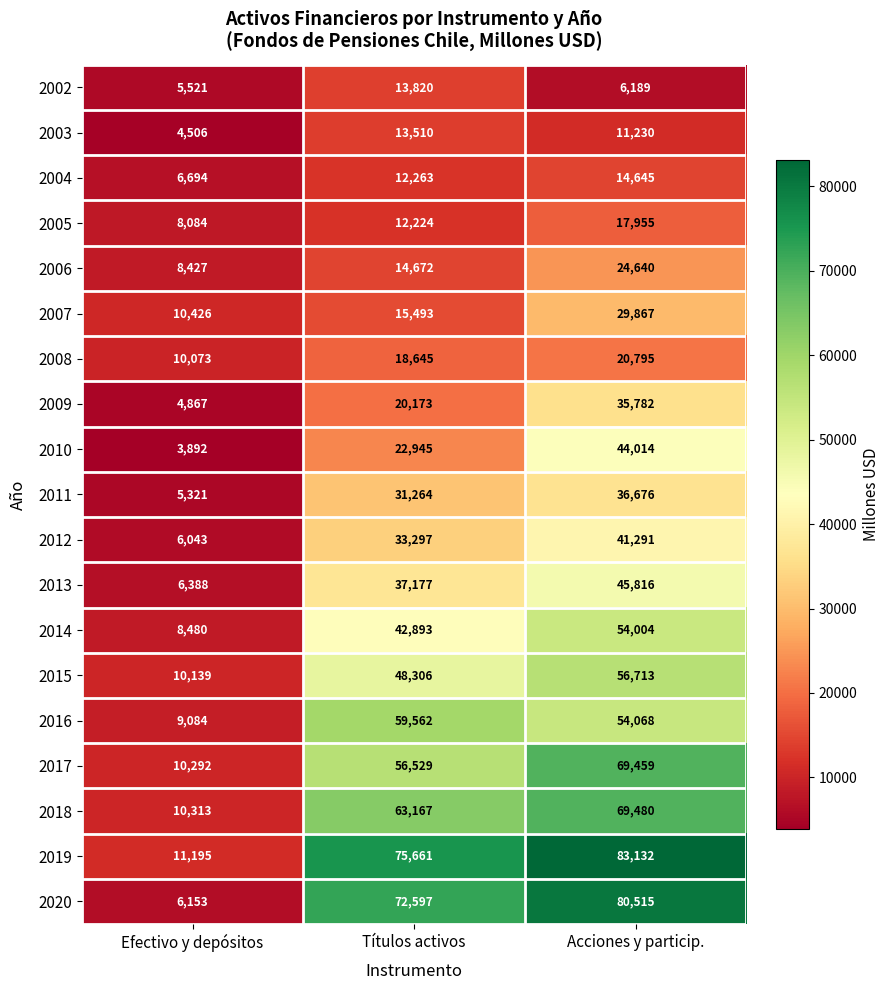

List the series in order of their peak value, lowest first.

2003, 2002, 2004, 2005, 2008, 2006, 2007, 2009, 2011, 2012, 2010, 2013, 2014, 2015, 2016, 2017, 2018, 2020, 2019